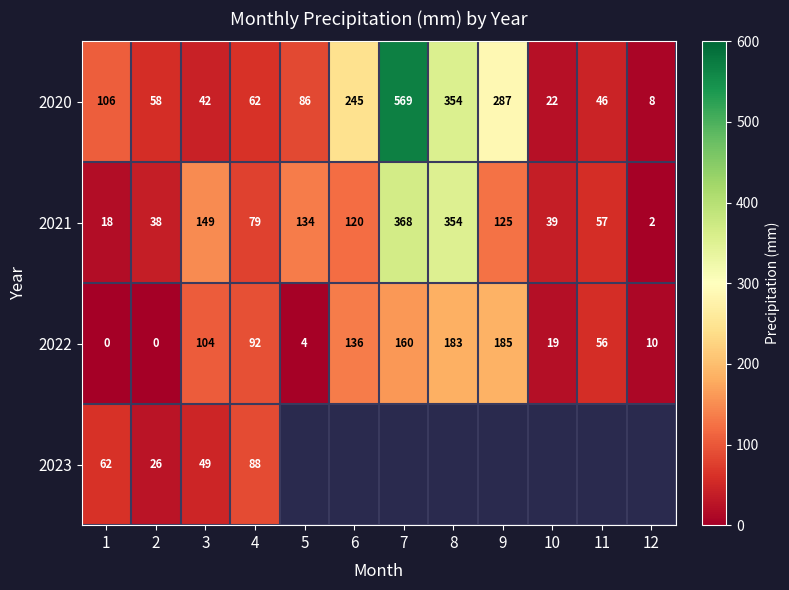

What is the greatest value displayed?

569.3